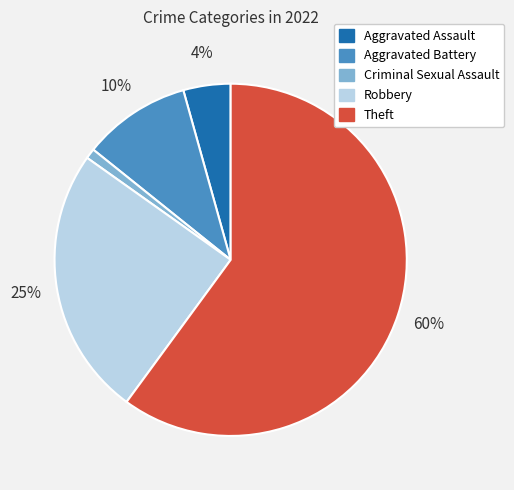

True or false: Criminal Sexual Assault accounts for 11% of the total.

False